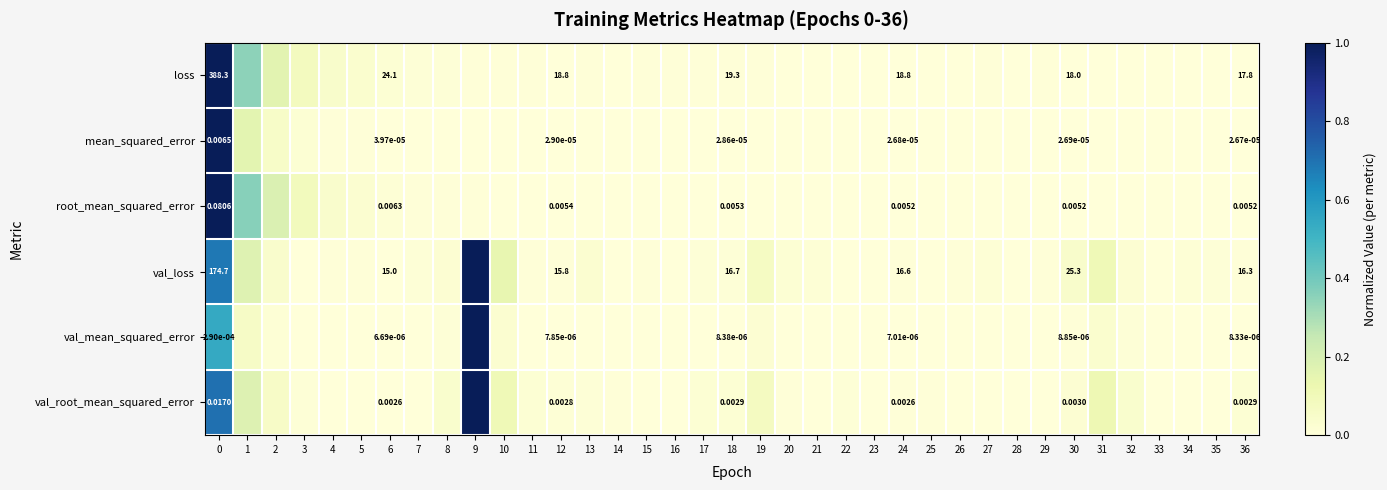

Reading left to right, list all the values displayed in this chart.

row_0: 0=1.0	1=0.3	2=0.2	3=0.1	4=0.0	5=0.0	6=0.0	7=0.0	8=0.0	9=0.0	10=0.0	11=0.0	12=0.0	13=0.0	14=0.0	15=0.0	16=0.0	17=0.0	18=0.0	19=0.0	20=0.0	21=0.0	22=0.0	23=0.0	24=0.0	25=0.0	26=0.0	27=0.0	28=0.0	29=0.0	30=0.0	31=0.0	32=0.0	33=0.0	34=0.0	35=0.0	36=0.0
row_1: 0=1.0	1=0.2	2=0.1	3=0.0	4=0.0	5=0.0	6=0.0	7=0.0	8=0.0	9=0.0	10=0.0	11=0.0	12=0.0	13=0.0	14=0.0	15=0.0	16=0.0	17=0.0	18=0.0	19=0.0	20=0.0	21=0.0	22=0.0	23=0.0	24=0.0	25=0.0	26=0.0	27=0.0	28=0.0	29=0.0	30=0.0	31=0.0	32=0.0	33=0.0	34=0.0	35=0.0	36=0.0
row_2: 0=1.0	1=0.4	2=0.2	3=0.1	4=0.0	5=0.0	6=0.0	7=0.0	8=0.0	9=0.0	10=0.0	11=0.0	12=0.0	13=0.0	14=0.0	15=0.0	16=0.0	17=0.0	18=0.0	19=0.0	20=0.0	21=0.0	22=0.0	23=0.0	24=0.0	25=0.0	26=0.0	27=0.0	28=0.0	29=0.0	30=0.0	31=0.0	32=0.0	33=0.0	34=0.0	35=0.0	36=0.0
row_3: 0=0.7	1=0.2	2=0.0	3=0.0	4=0.0	5=0.0	6=0.0	7=0.0	8=0.0	9=1.0	10=0.1	11=0.0	12=0.0	13=0.0	14=0.0	15=0.0	16=0.0	17=0.0	18=0.0	19=0.1	20=0.0	21=0.0	22=0.0	23=0.0	24=0.0	25=0.0	26=0.0	27=0.0	28=0.0	29=0.0	30=0.0	31=0.1	32=0.0	33=0.0	34=0.0	35=0.0	36=0.0
row_4: 0=0.5	1=0.1	2=0.0	3=0.0	4=0.0	5=0.0	6=0.0	7=0.0	8=0.0	9=1.0	10=0.0	11=0.0	12=0.0	13=0.0	14=0.0	15=0.0	16=0.0	17=0.0	18=0.0	19=0.0	20=0.0	21=0.0	22=0.0	23=0.0	24=0.0	25=0.0	26=0.0	27=0.0	28=0.0	29=0.0	30=0.0	31=0.0	32=0.0	33=0.0	34=0.0	35=0.0	36=0.0
row_5: 0=0.7	1=0.2	2=0.1	3=0.0	4=0.0	5=0.0	6=0.0	7=0.0	8=0.0	9=1.0	10=0.1	11=0.0	12=0.0	13=0.0	14=0.0	15=0.0	16=0.0	17=0.0	18=0.0	19=0.1	20=0.0	21=0.0	22=0.0	23=0.0	24=0.0	25=0.0	26=0.0	27=0.0	28=0.0	29=0.0	30=0.0	31=0.1	32=0.0	33=0.0	34=0.0	35=0.0	36=0.0